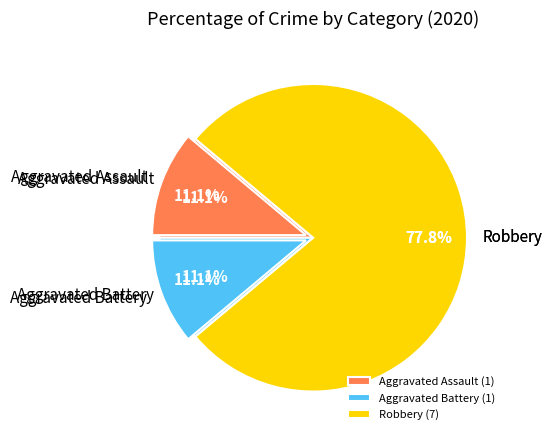

Is it true that Aggravated Assault is 20% of the pie?

False